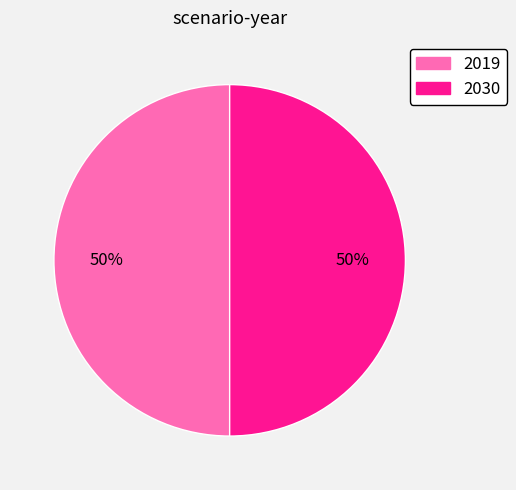

To the nearest percent, what is the average slice percentage?

50%